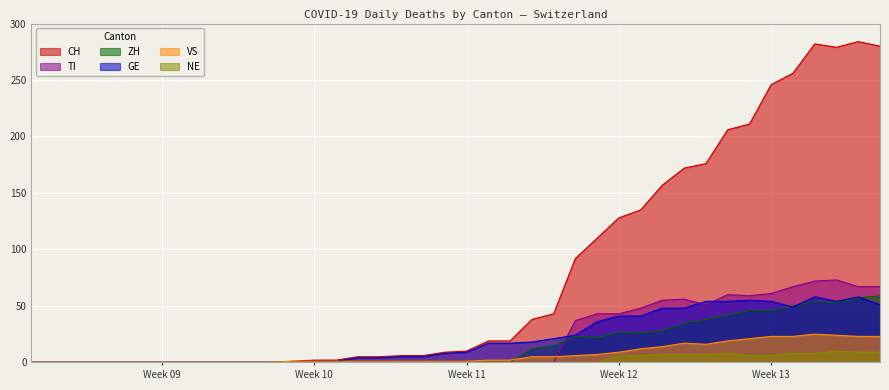

What is the maximum value shown in the chart?

284